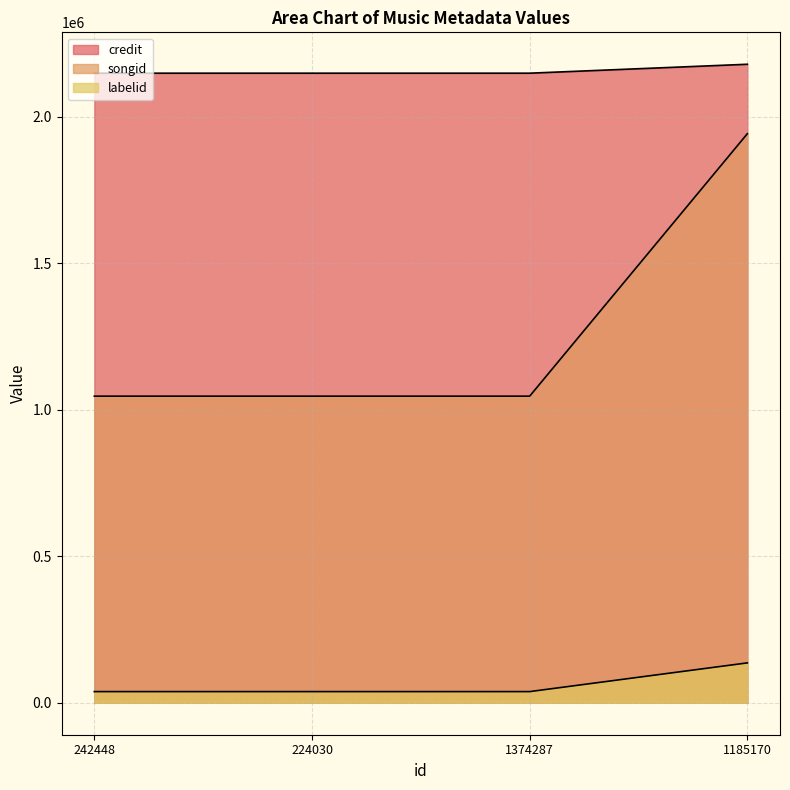

Which label corresponds to the smallest value in the chart?

242448